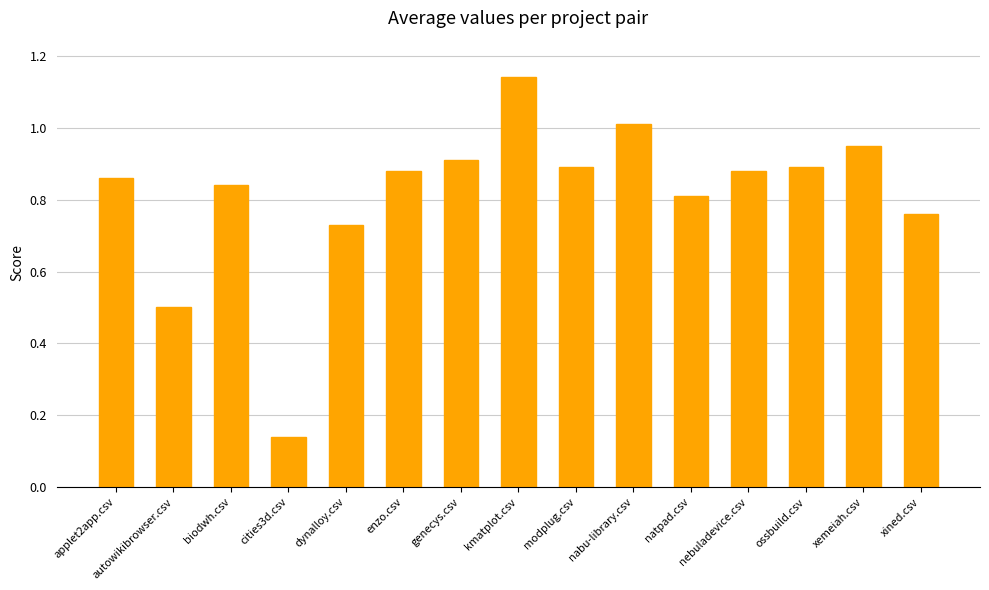

Which label corresponds to the largest value in the chart?

kmatplot.csv